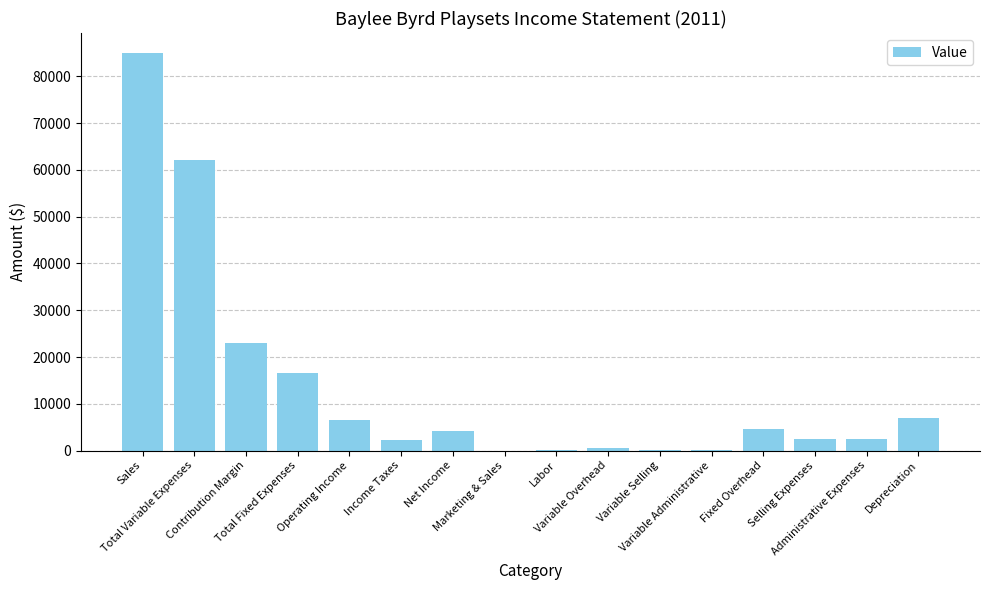

Count the number of values greater than 4183.

8